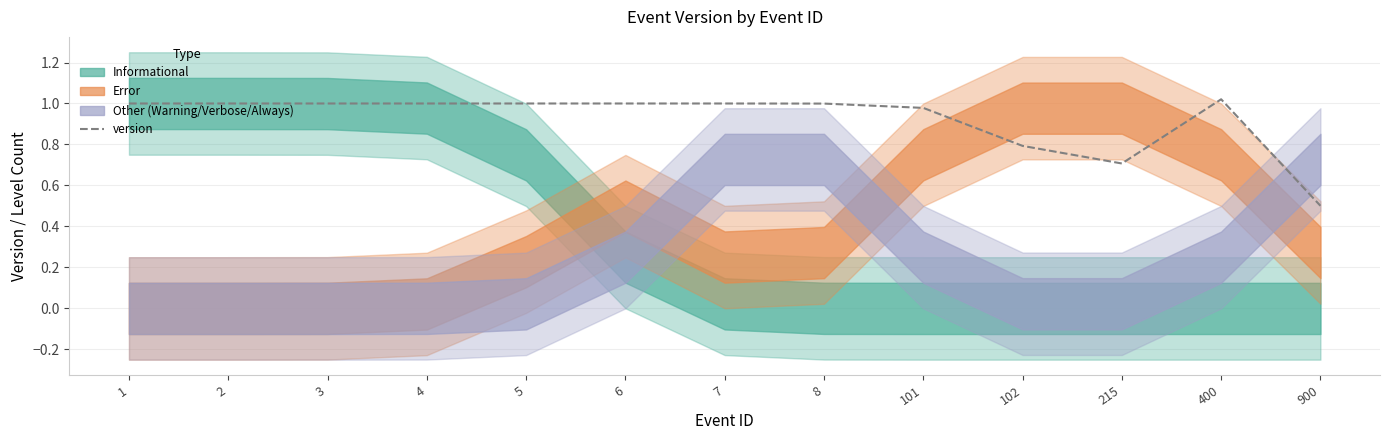

True or false: the data has more than 0 interior local peaks.

True